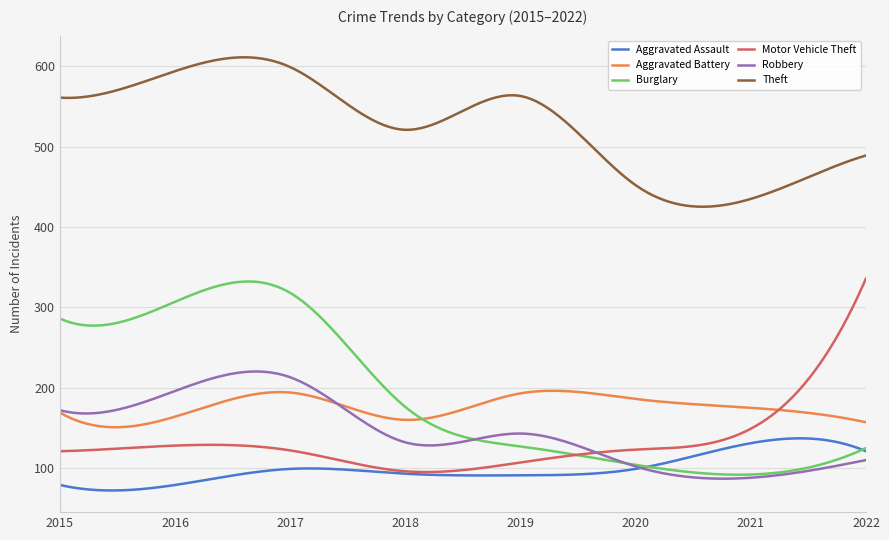

What is the maximum value shown in the chart?

611.2